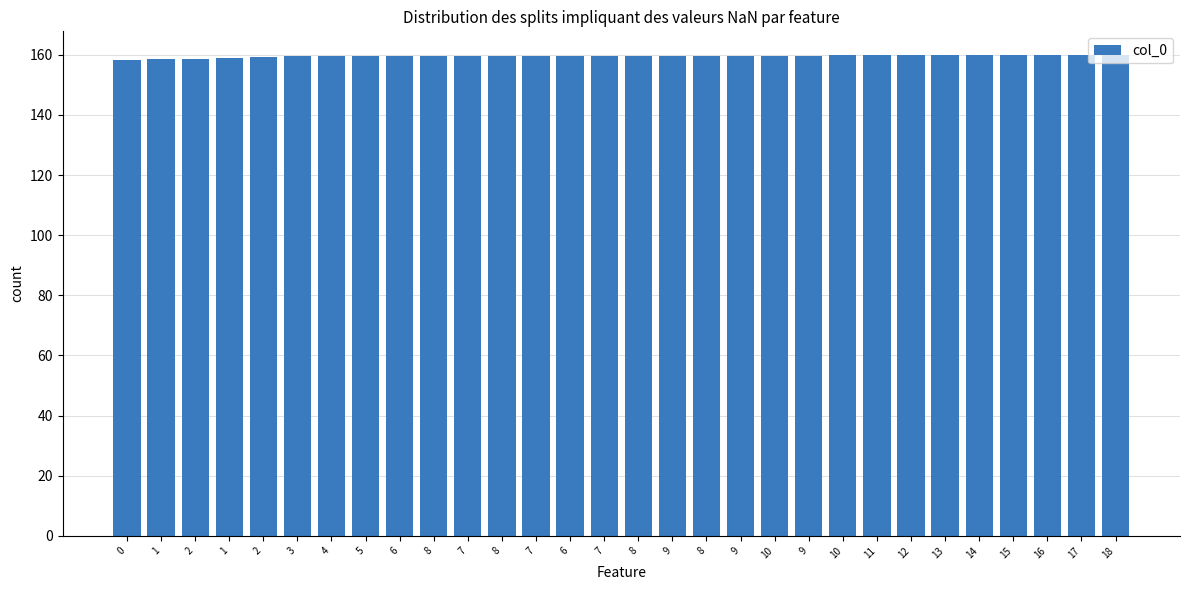

How many categories are shown in the chart?

30